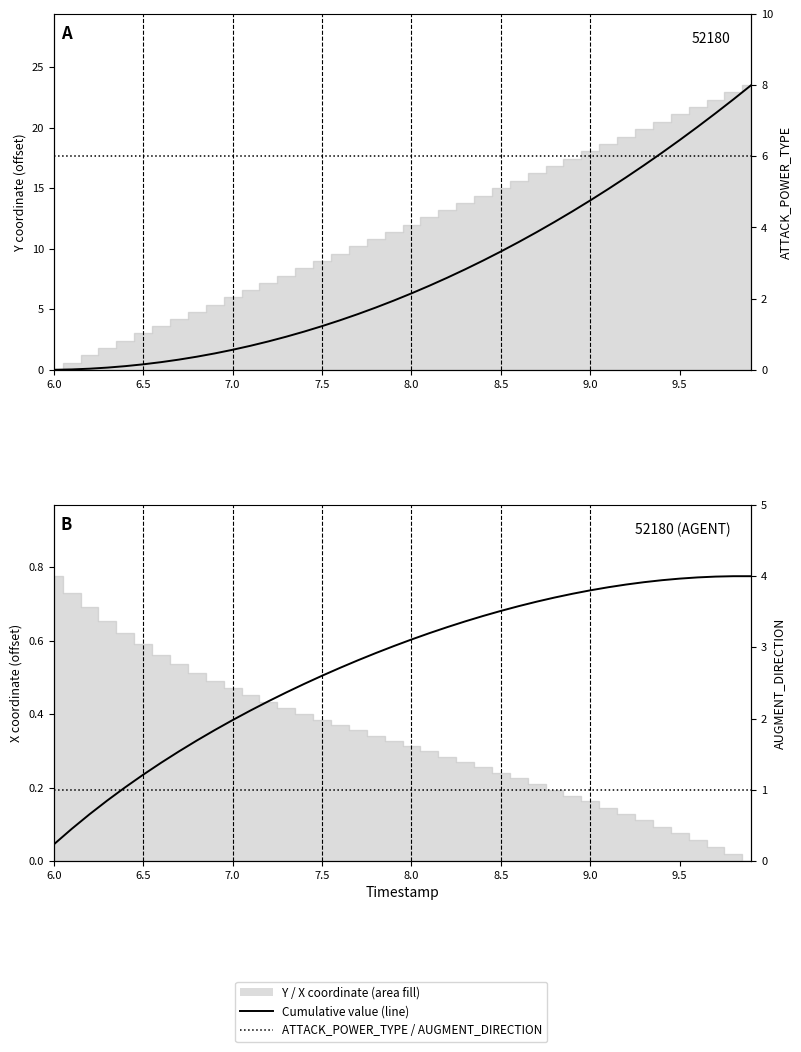

Reading right to left, extract all data points from this chart.

Cumulative Y (scaled): 23.5	22.3	21.2	20.1	19.0	17.9	16.9	15.9	14.9	14.0	13.1	12.2	11.4	10.6	9.8	9.0	8.3	7.6	6.9	6.3	5.7	5.1	4.6	4.1	3.6	3.2	2.7	2.3	2.0	1.7	1.4	1.1	0.8	0.6	0.5	0.3	0.2	0.1	0.0	0.0
ATTACK_POWER_TYPE: 6.0	6.0	6.0	6.0	6.0	6.0	6.0	6.0	6.0	6.0	6.0	6.0	6.0	6.0	6.0	6.0	6.0	6.0	6.0	6.0	6.0	6.0	6.0	6.0	6.0	6.0	6.0	6.0	6.0	6.0	6.0	6.0	6.0	6.0	6.0	6.0	6.0	6.0	6.0	6.0
Cumulative X (scaled): 0.8	0.8	0.8	0.8	0.8	0.8	0.8	0.8	0.7	0.7	0.7	0.7	0.7	0.7	0.7	0.7	0.7	0.6	0.6	0.6	0.6	0.6	0.5	0.5	0.5	0.5	0.5	0.4	0.4	0.4	0.4	0.3	0.3	0.3	0.2	0.2	0.2	0.1	0.1	0.0
AUGMENT_DIRECTION: 1.0	1.0	1.0	1.0	1.0	1.0	1.0	1.0	1.0	1.0	1.0	1.0	1.0	1.0	1.0	1.0	1.0	1.0	1.0	1.0	1.0	1.0	1.0	1.0	1.0	1.0	1.0	1.0	1.0	1.0	1.0	1.0	1.0	1.0	1.0	1.0	1.0	1.0	1.0	1.0